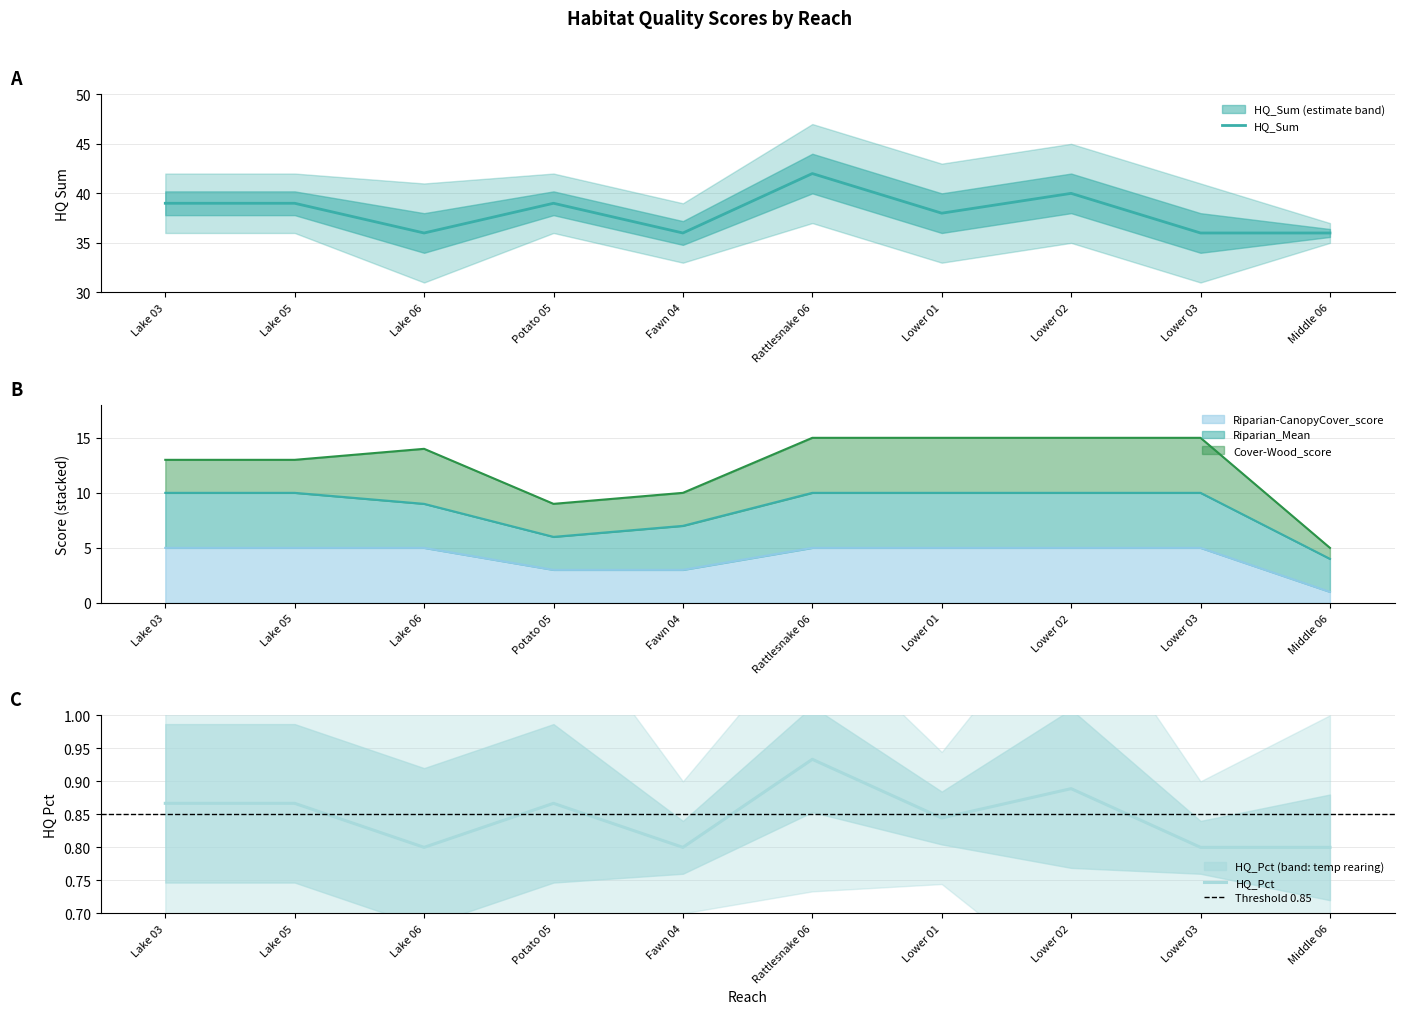

The value of HQ_Pct at Fawn 04 is 0.8. True or false?

True